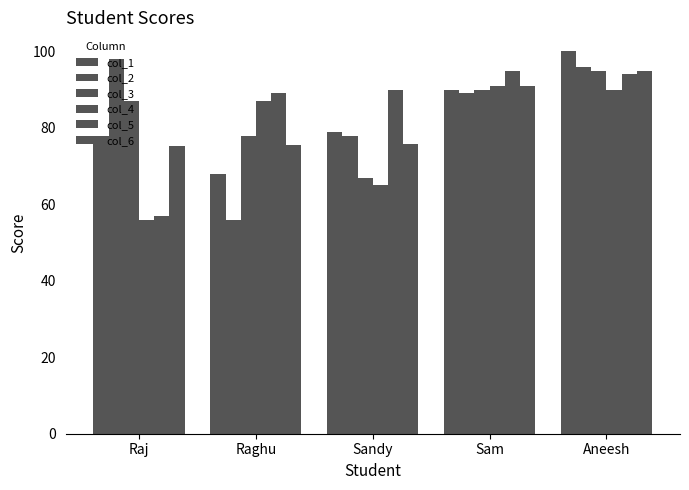

True or false: col_2 has a value of 96.0 at Aneesh.

True